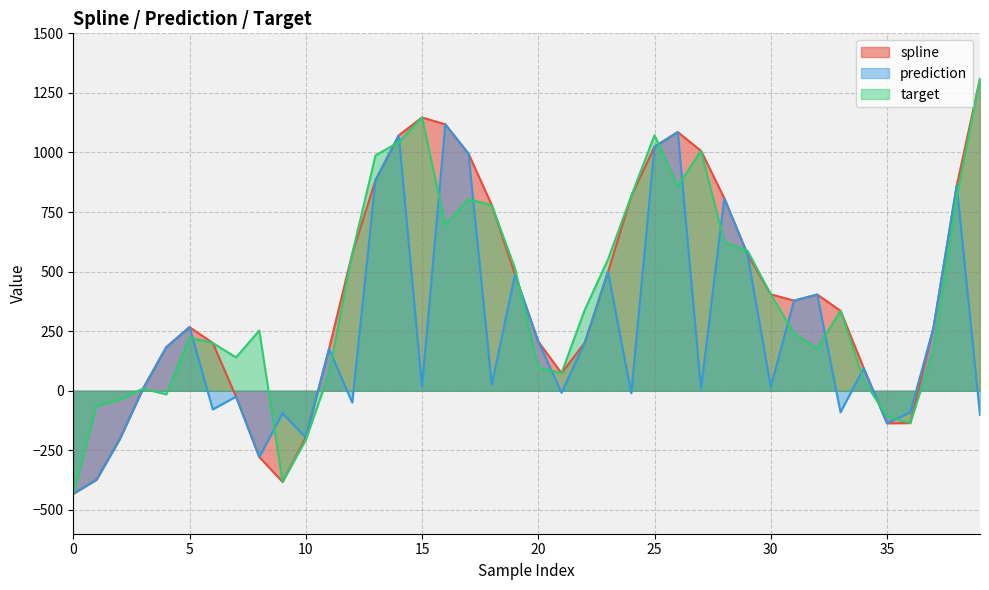

Is it true that prediction equals 760.6 at 29?

False